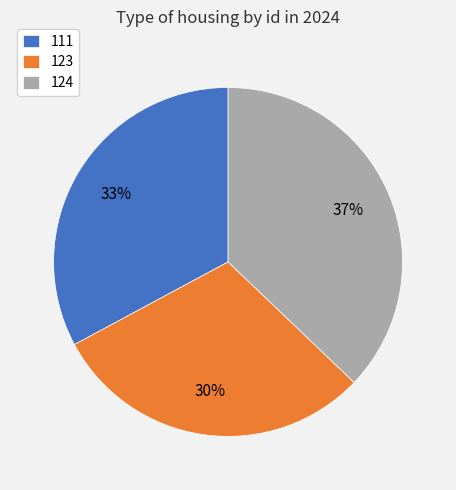

To the nearest percent, what percentage of the pie is 123?

30%